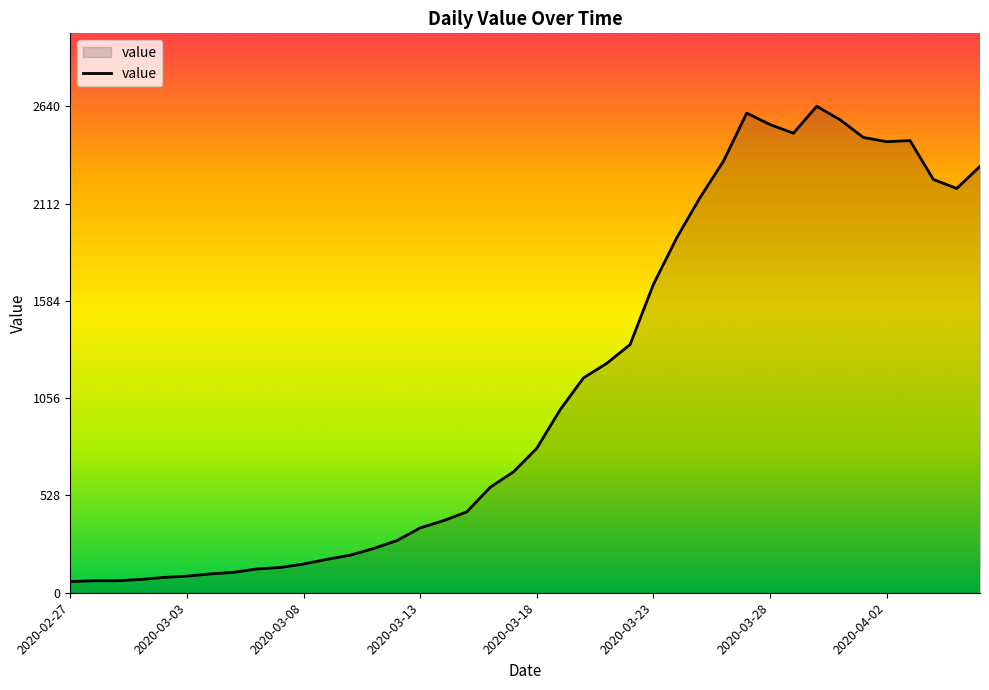

What is the minimum value shown in the chart?

61